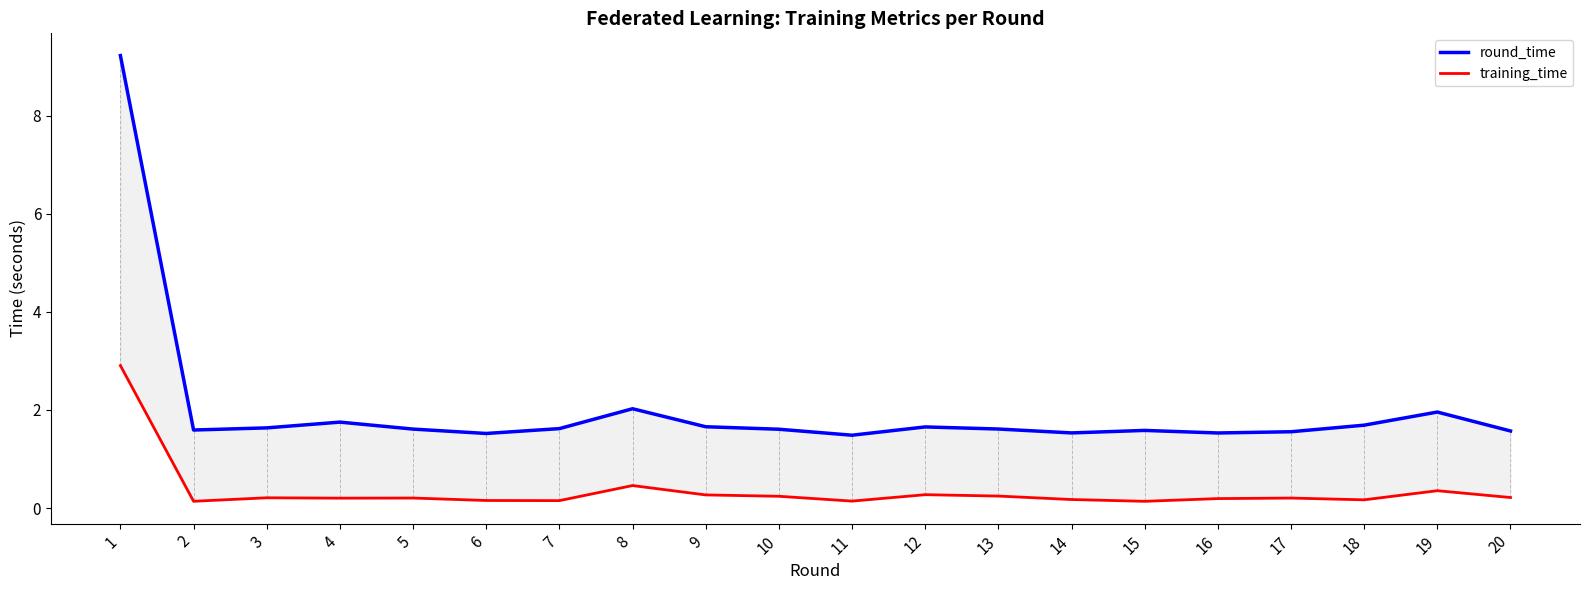

True or false: round_time and training_time cross at least once.

False